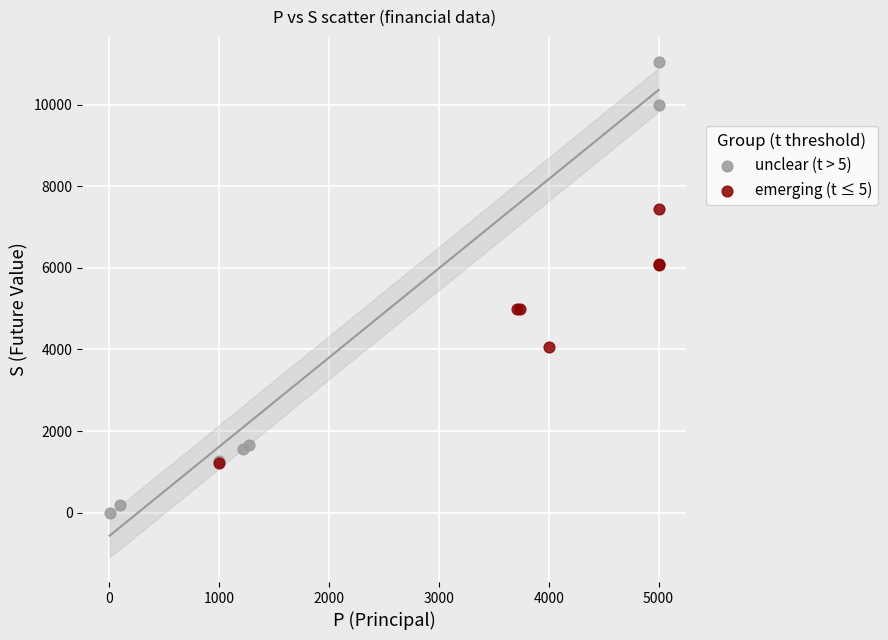

Which series reaches the maximum Y coordinate?

unclear (t > 5)